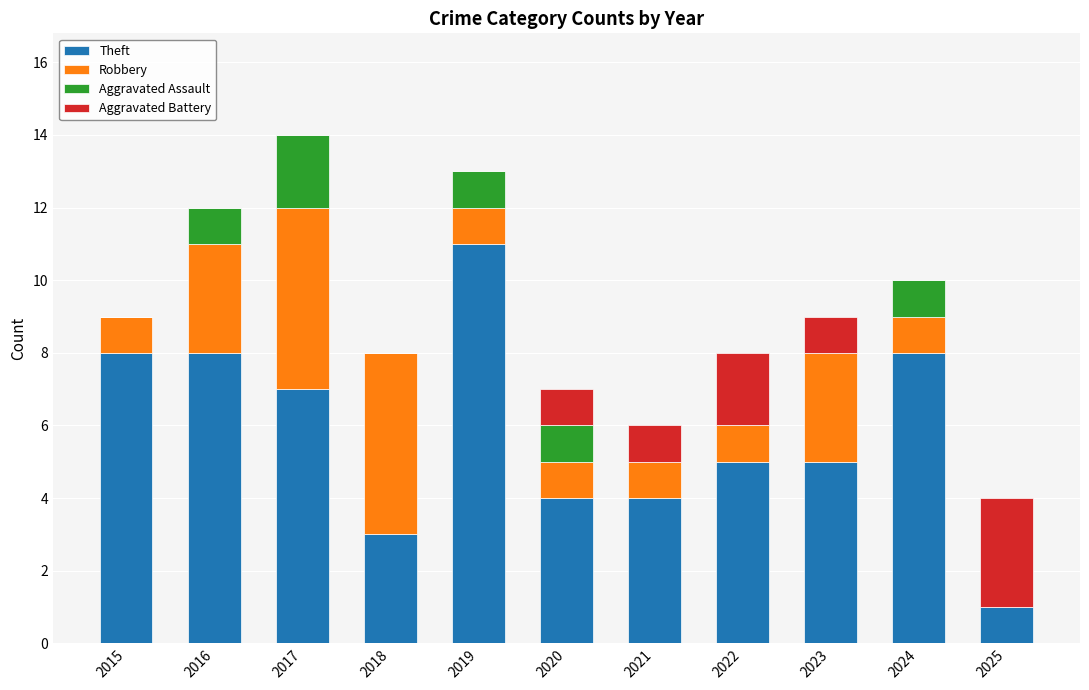

Are the bars grouped side by side (vs. stacked)?

No